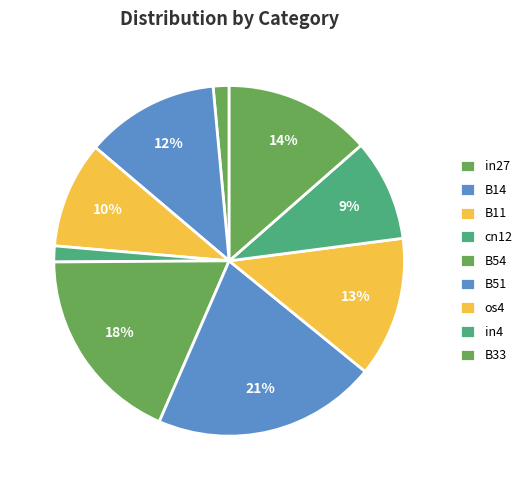

Rank the categories by value from lowest to highest.

in27, cn12, in4, B11, B14, os4, B33, B54, B51